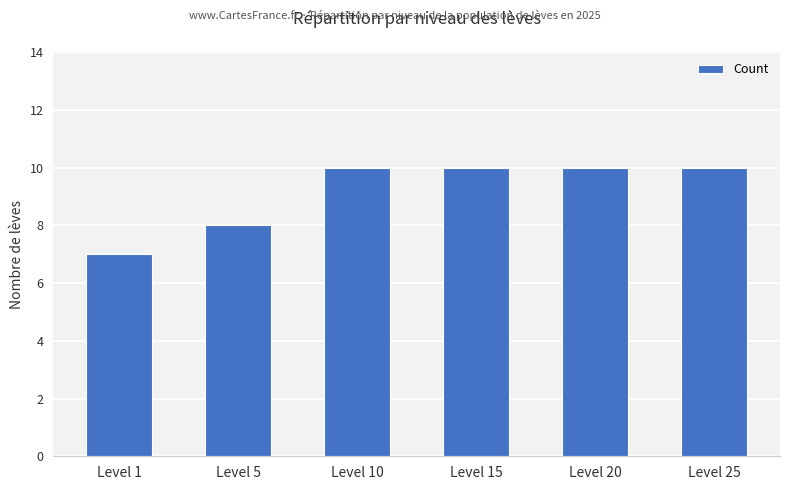

Reading left to right, what are all the values shown in this chart?

Level 1=7	Level 5=8	Level 10=10	Level 15=10	Level 20=10	Level 25=10